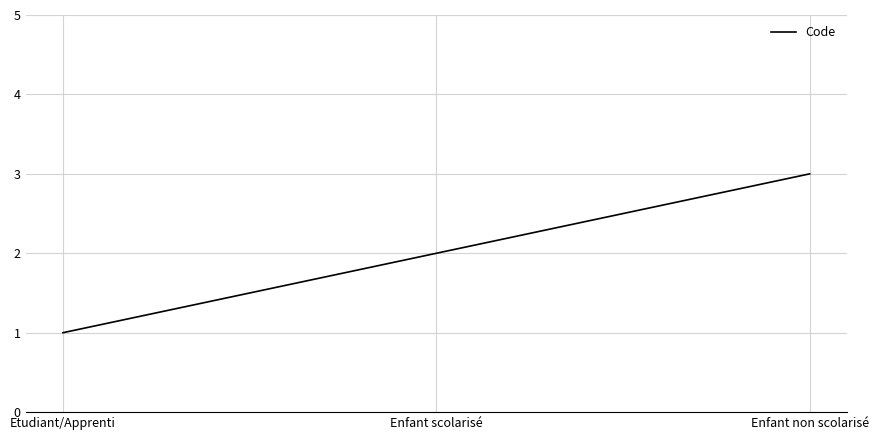

Does the chart display data point markers on the line(s)?

No